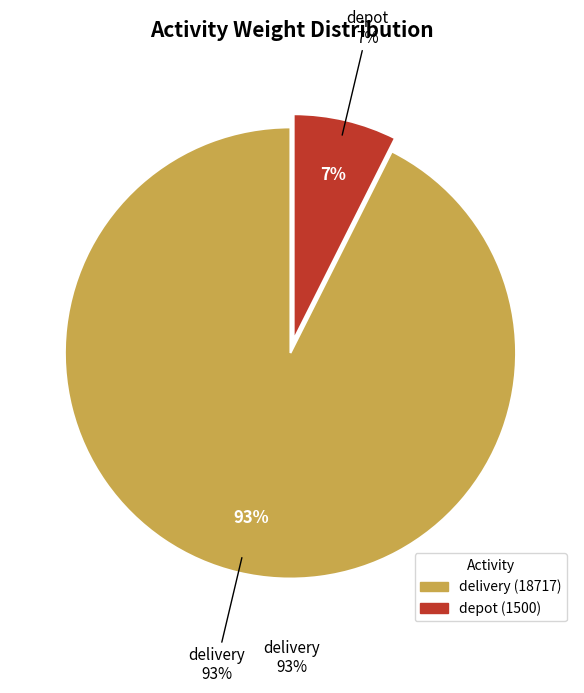

To the nearest percent, what percentage of the pie is depot?

7%